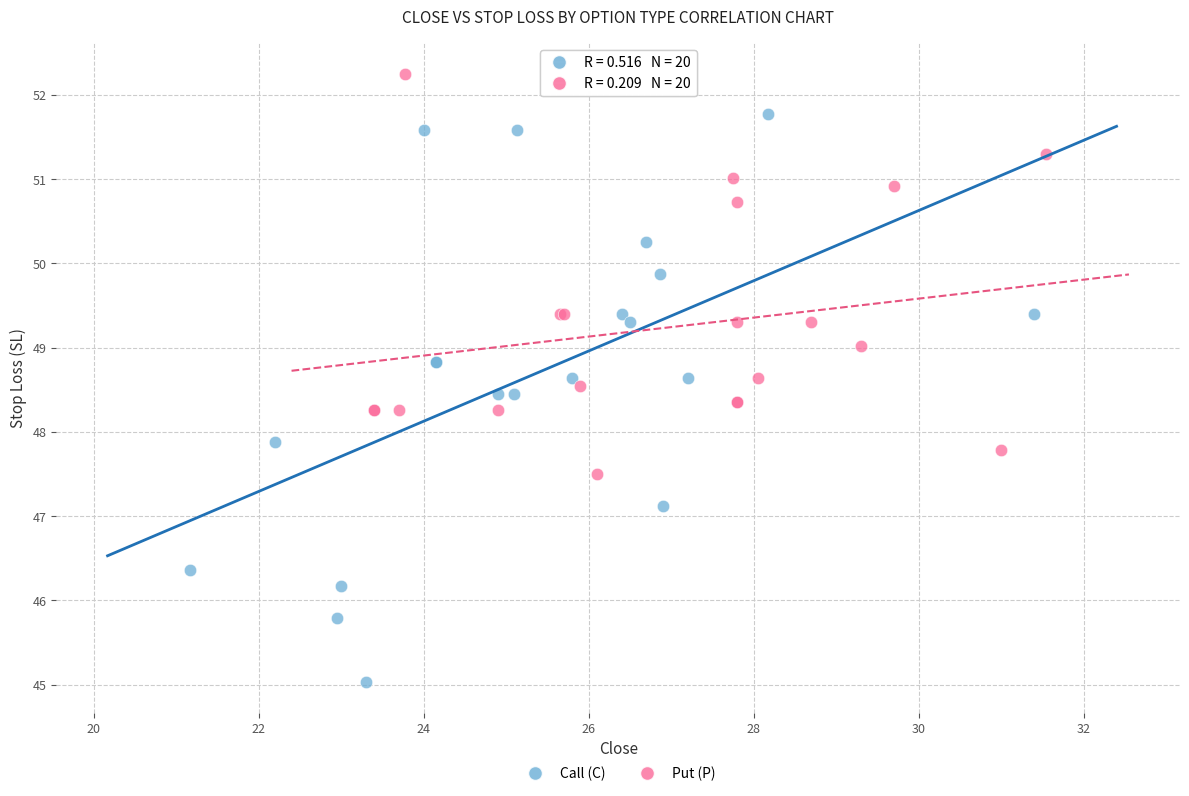

Which series contains the lowest Y value?

Call (C)